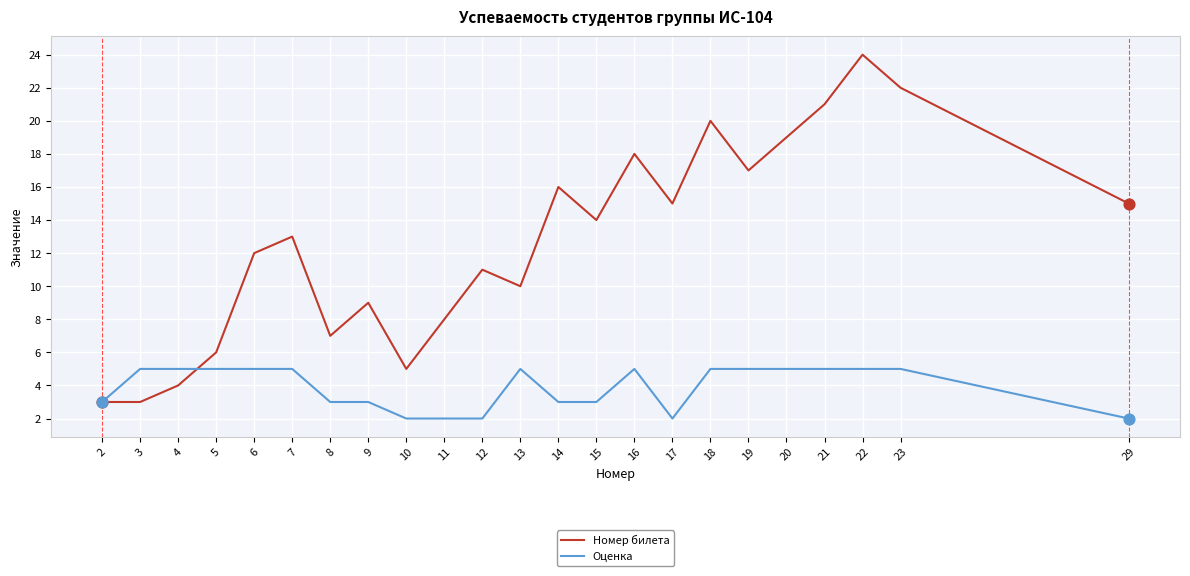

Is the value of Оценка at 3 greater than the value of Номер билета at 19?

No